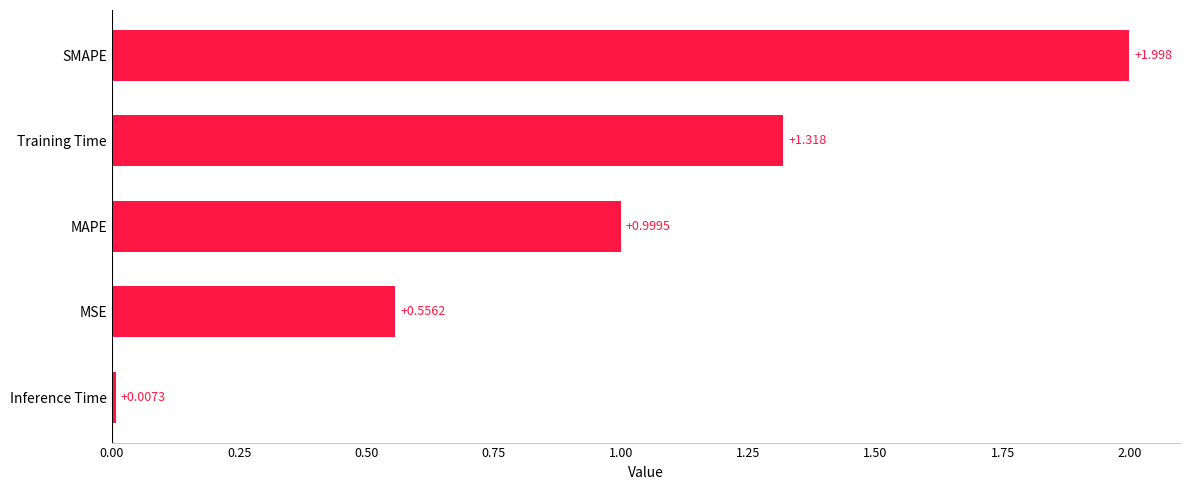

List the labels in order of value, largest first.

SMAPE, Training Time, MAPE, MSE, Inference Time